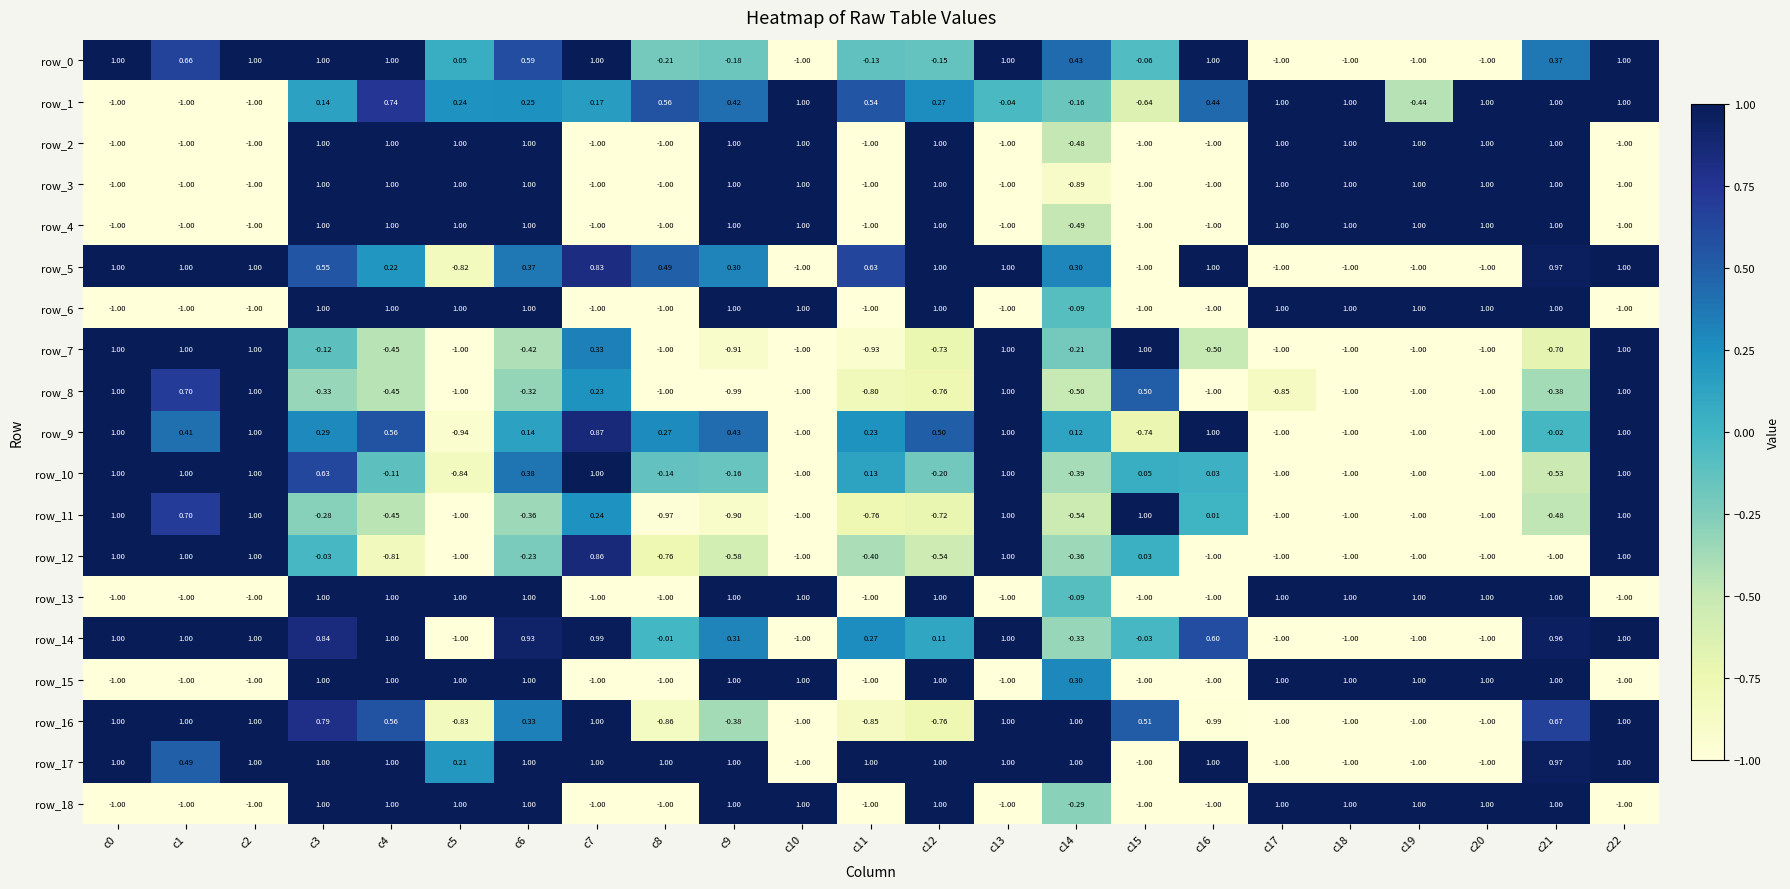

At which category is the sum across all series the highest?

c3